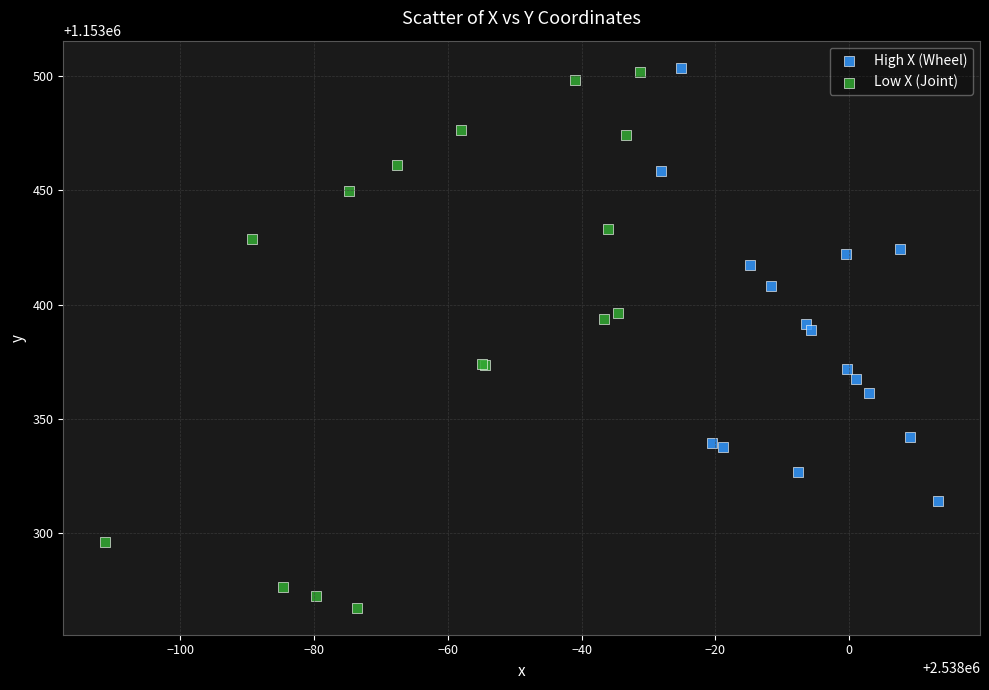

Which series reaches the minimum Y coordinate?

Low X (Joint)